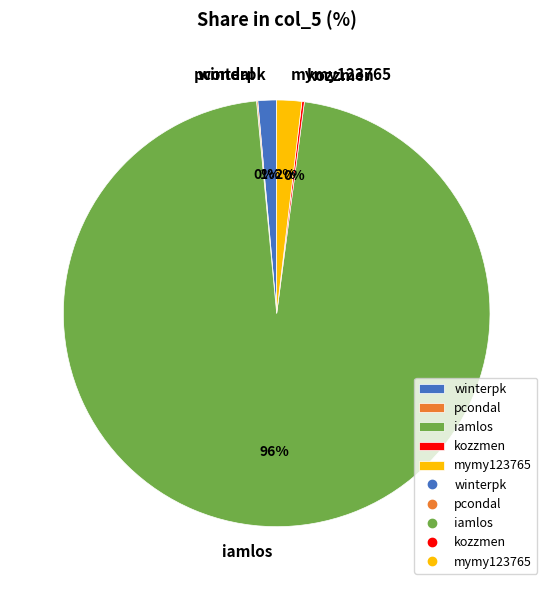

Do mymy123765 and winterpk together represent more than half of the pie?

No